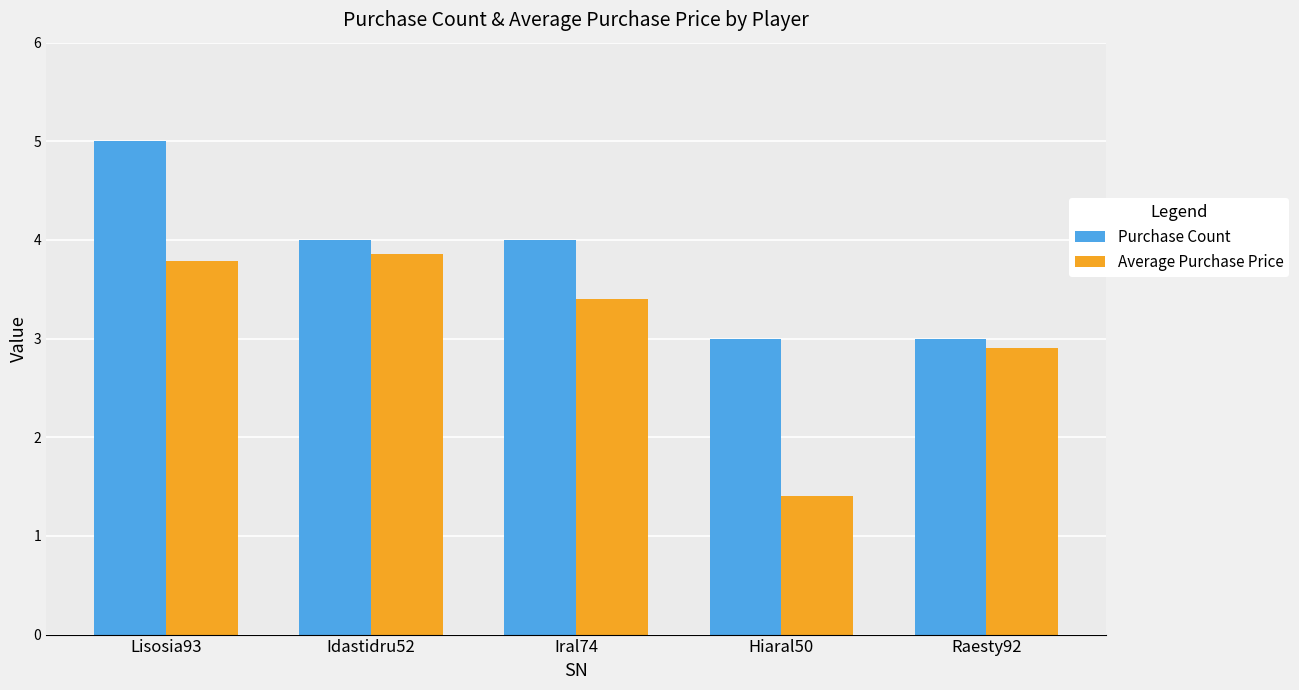

The value of Purchase Count at Idastidru52 is 5.3. True or false?

False